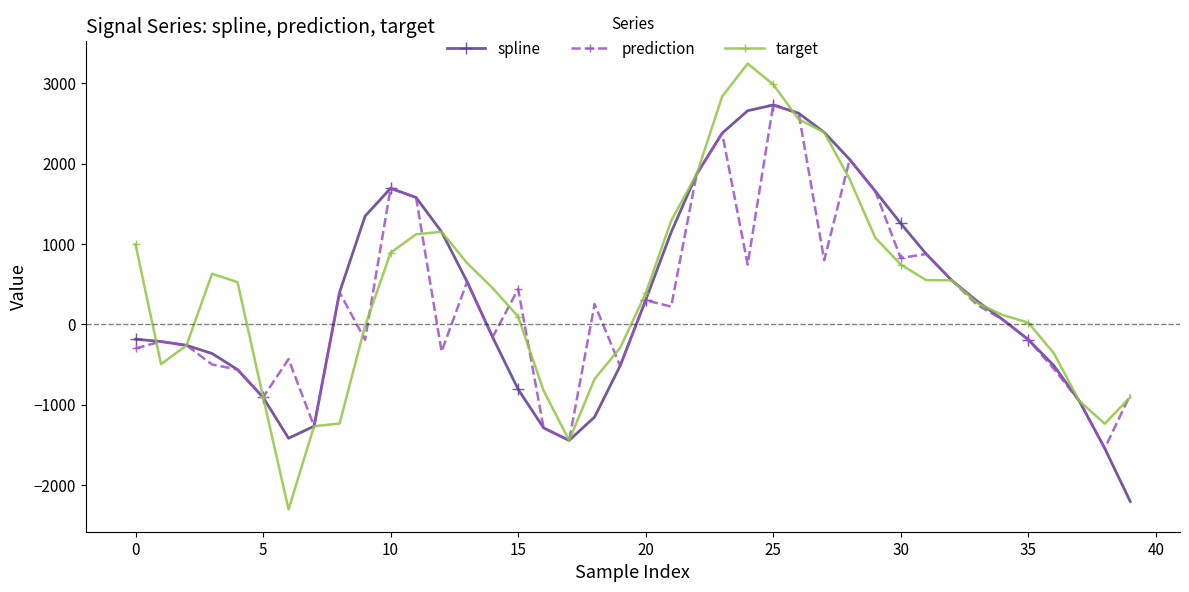

What is the smallest value displayed?

-2305.2